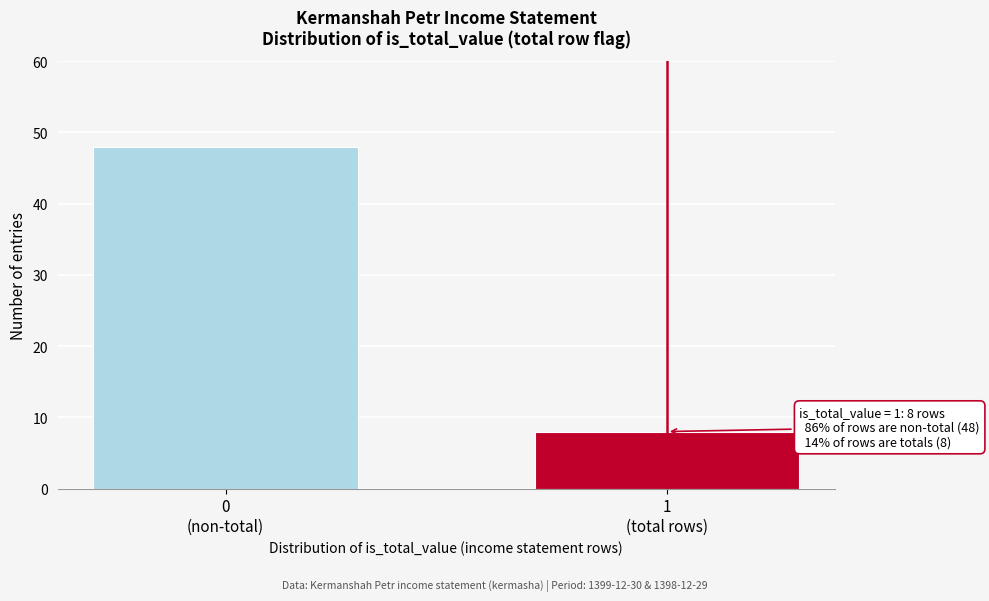

Reading right to left, what are all the values shown in this chart?

8	48